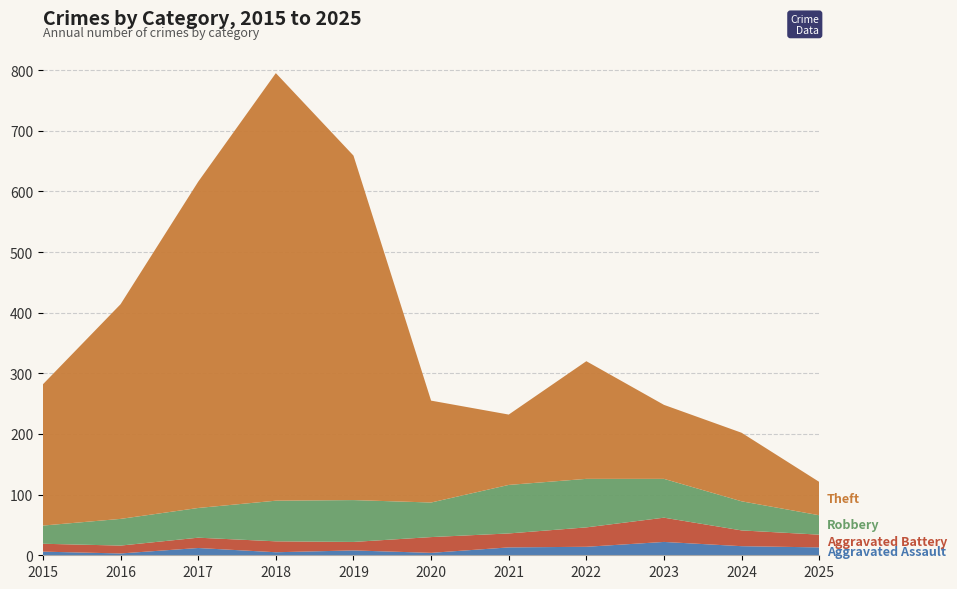

Reading left to right, transcribe all the data shown in this chart.

Aggravated Assault: 6	3	12	5	8	4	13	14	22	15	13
Aggravated Battery: 13	13	17	18	14	26	23	32	40	26	21
Robbery: 30	44	49	67	69	57	80	80	64	48	32
Theft: 233	354	538	705	568	168	116	194	122	113	55